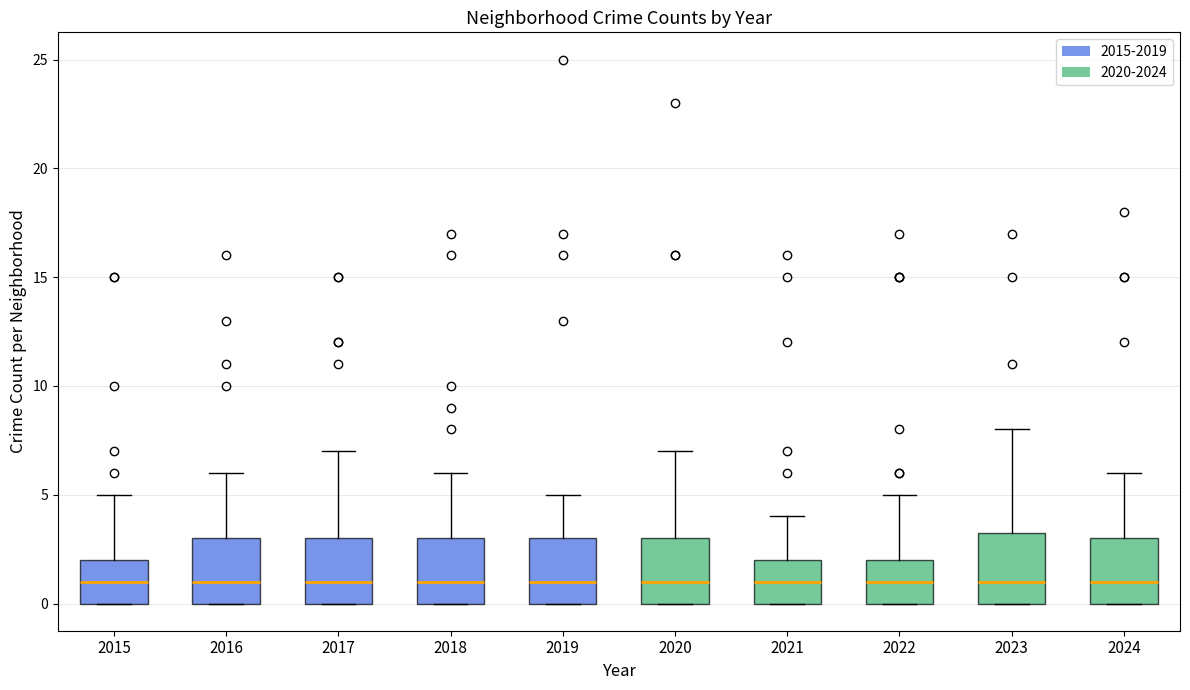

Where is the lower edge of the box at x = 2016 on the y-axis? The values are not printed on the chart, so give them approximately, as read against the axis.

0.0